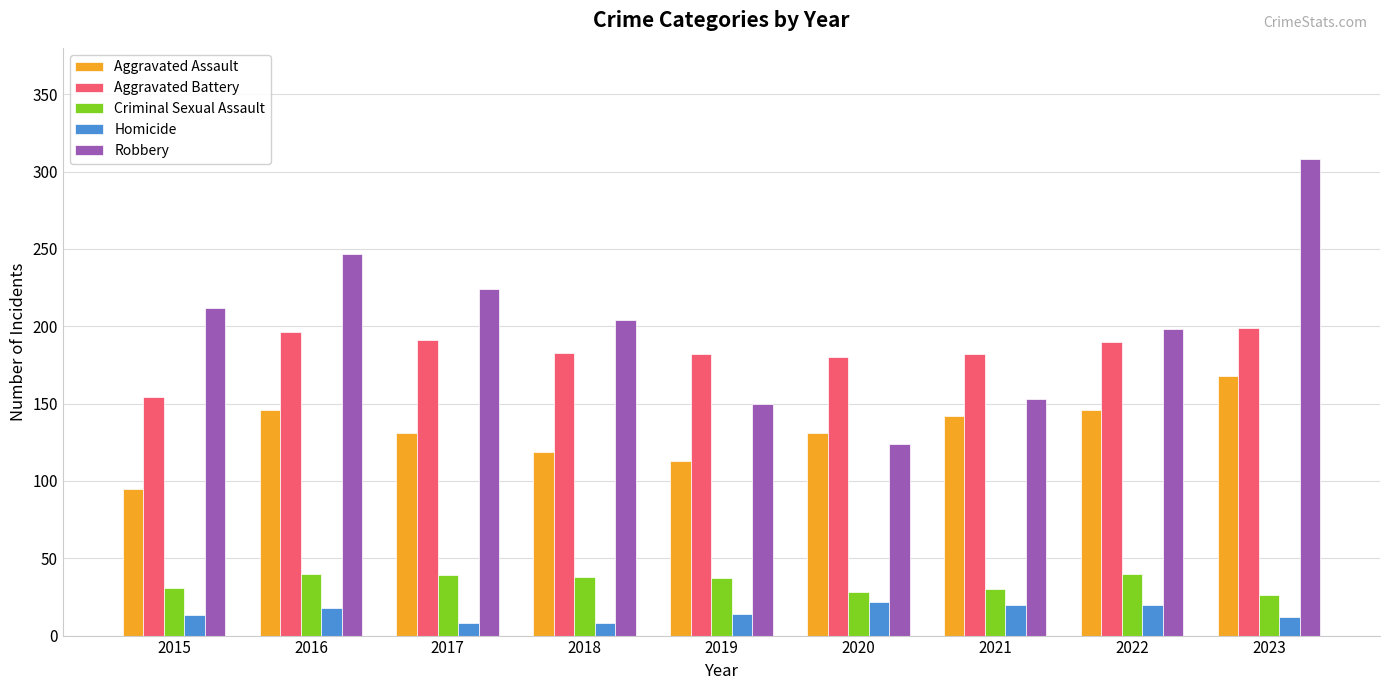

At which label does Aggravated Assault reach its peak?

2023